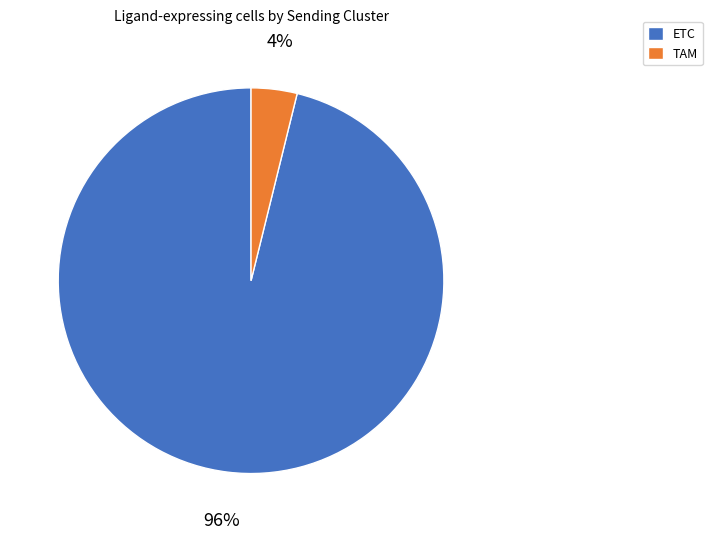

Which slice represents more than half of the pie?

ETC